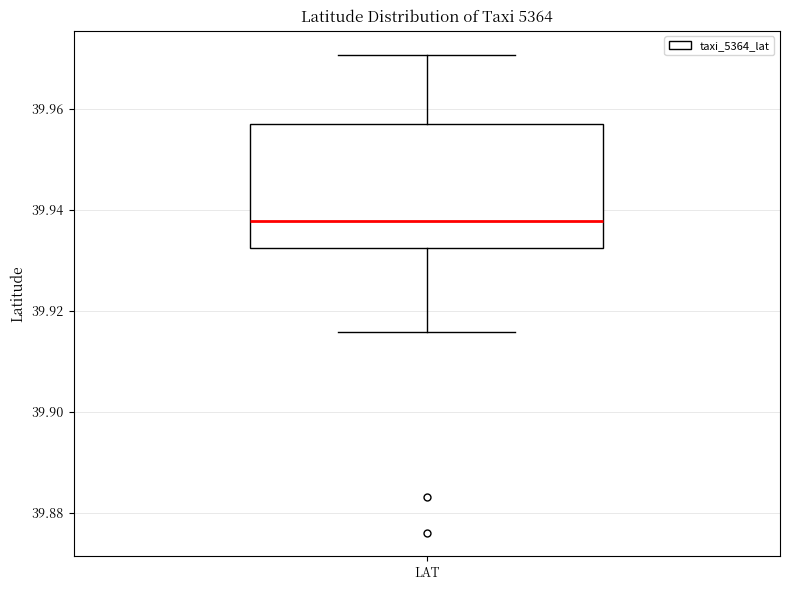

Transcribe this box plot: give where the median line is, the range the box spans, and where the two whiskers end, as read against the y-axis. The values are not printed on the chart, so give them approximately, as read against the axis.

median 39.938, box 39.932 to 39.956, whiskers 39.916 to 39.970